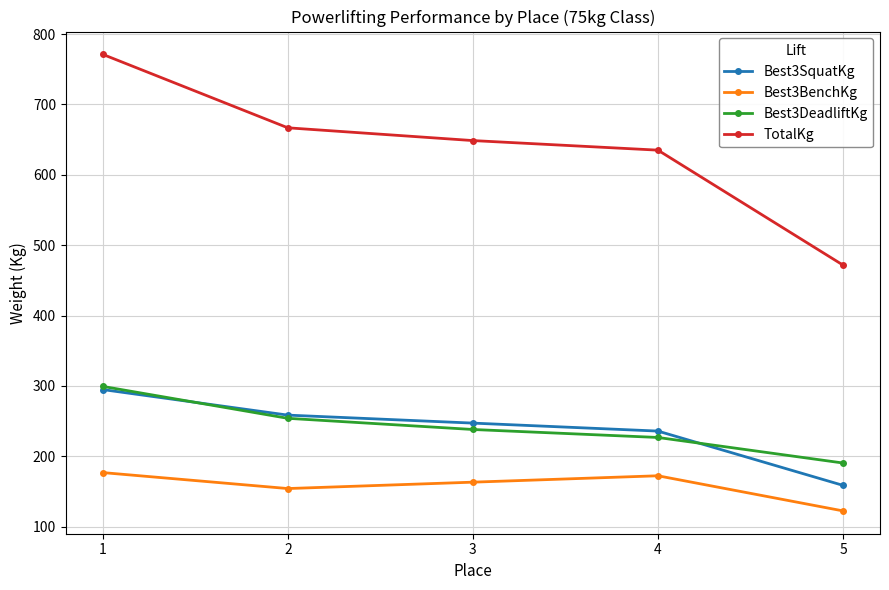

Which series has the largest range (max minus min)?

TotalKg